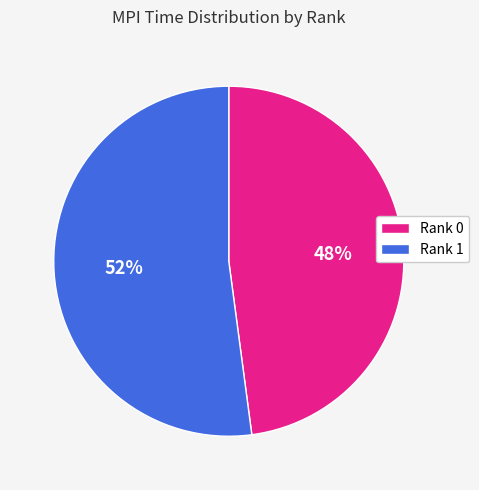

Which category accounts for the majority?

Rank 1